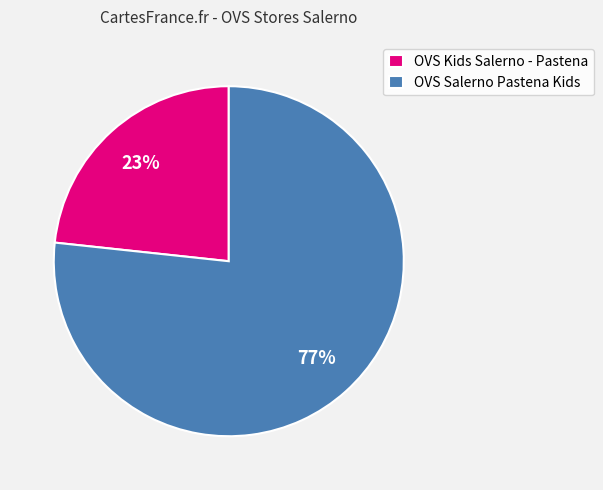

Is there any slice that represents more than half of the pie?

Yes